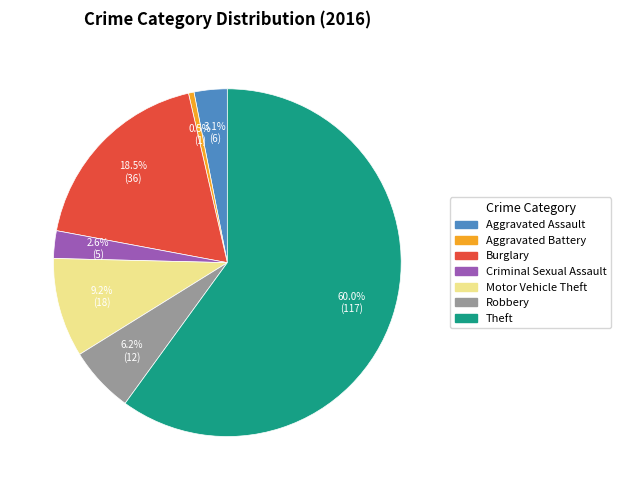

How many slices are in this pie chart?

7